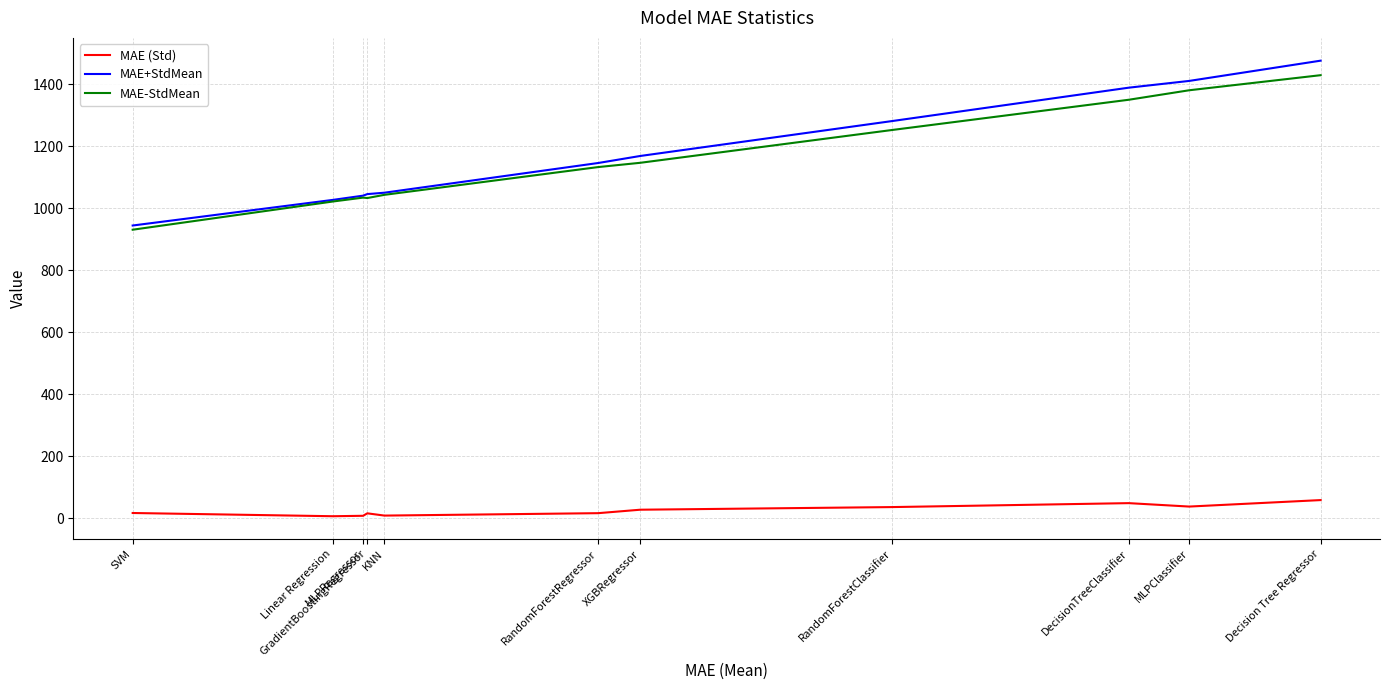

What is the lowest value of the MAE+StdMean series?

944.4